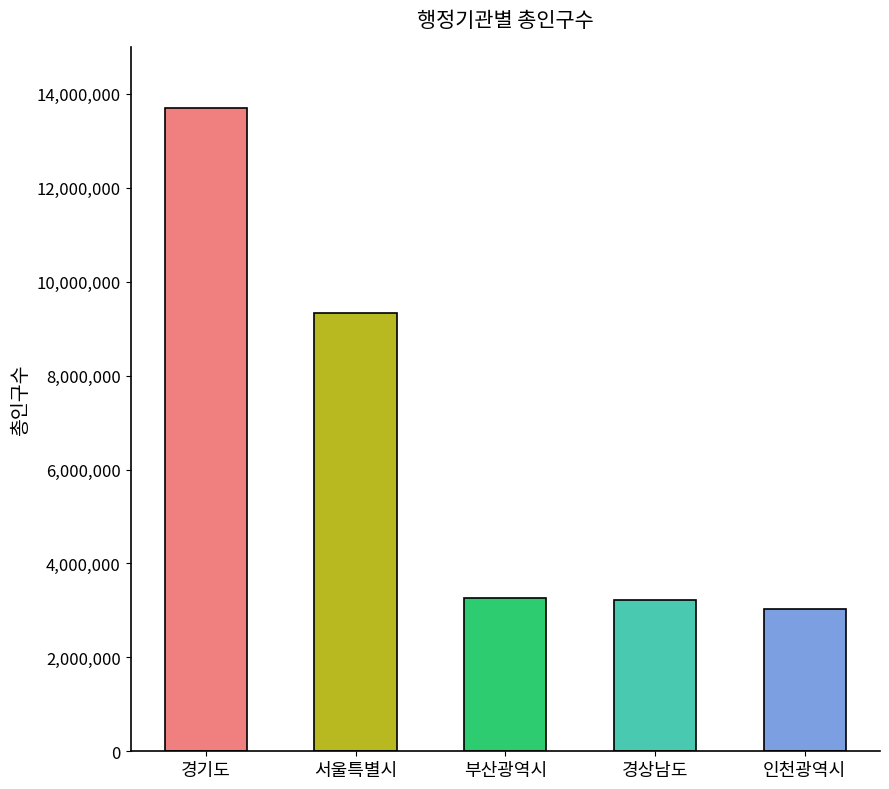

How many data points does each series have?

5